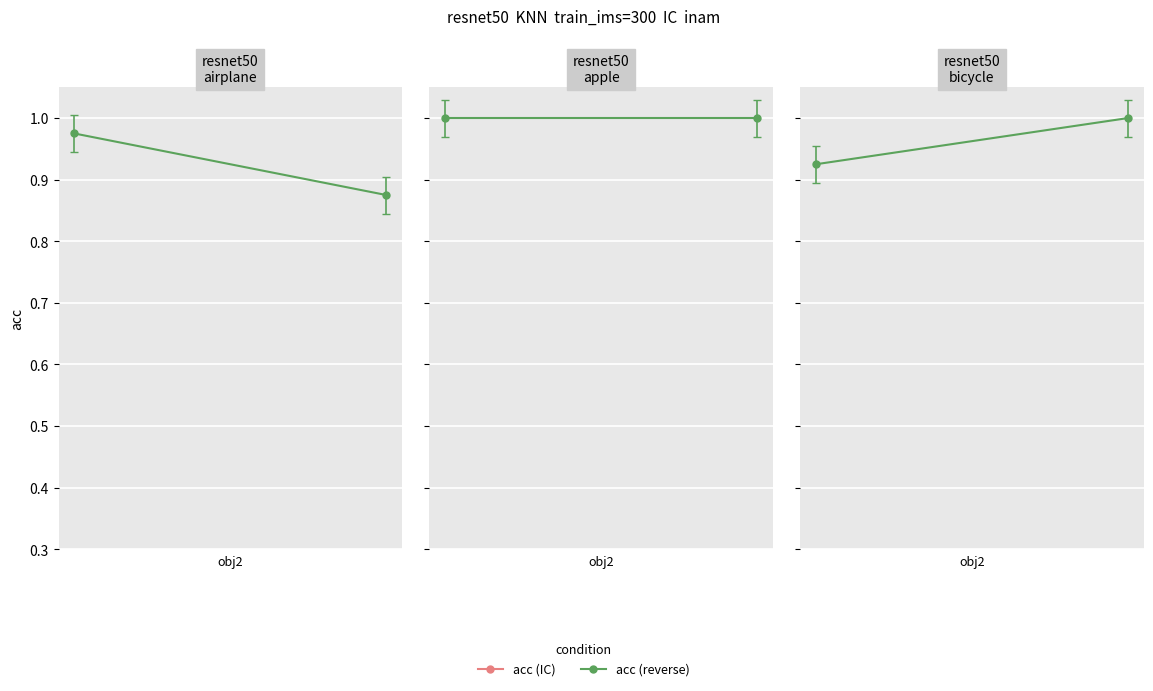

True or false: the data shows 0.4 at 0.

False